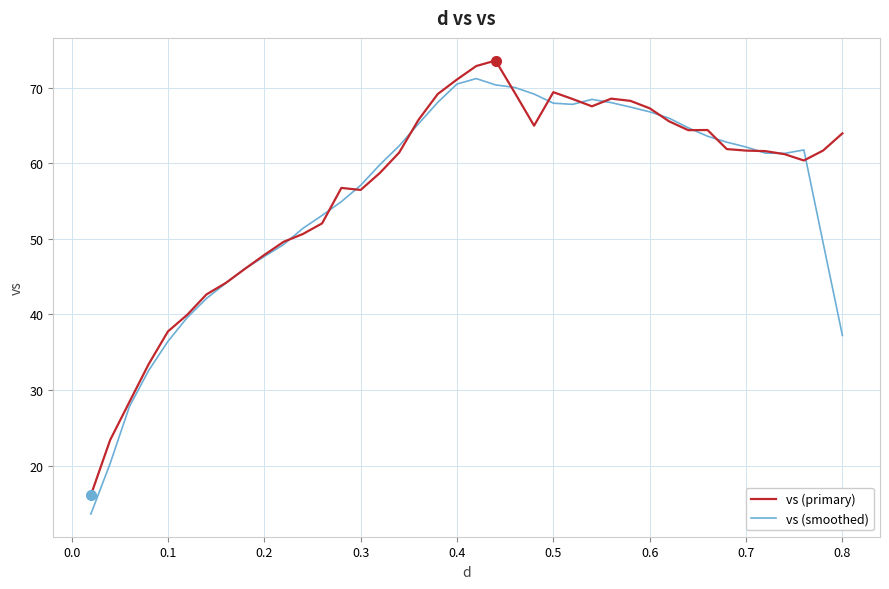

What is the greatest value displayed?

73.6